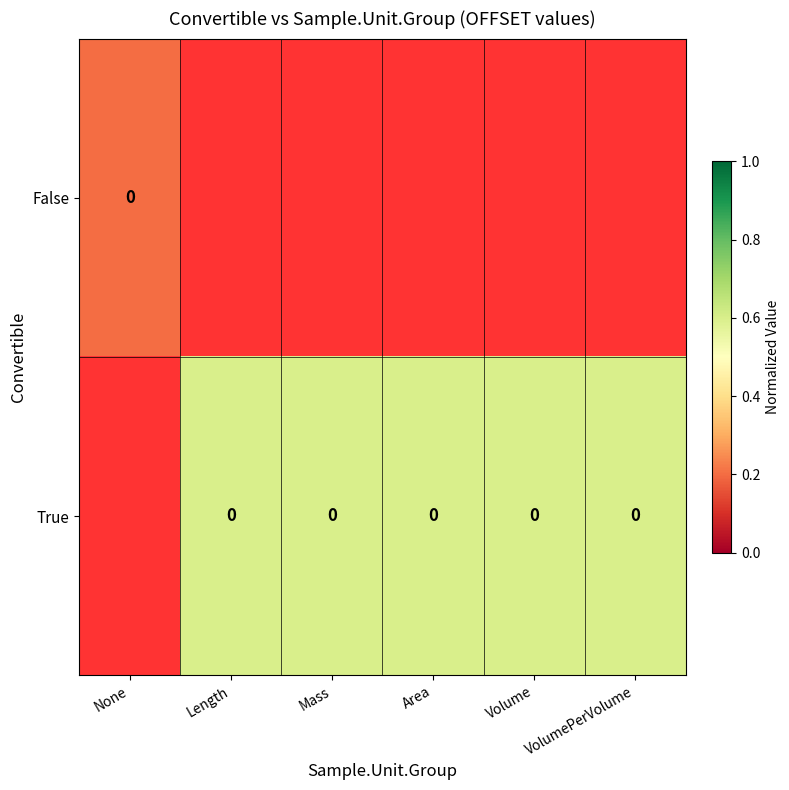

Rank the categories by True value from highest to lowest.

None, Length, Mass, Area, Volume, VolumePerVolume